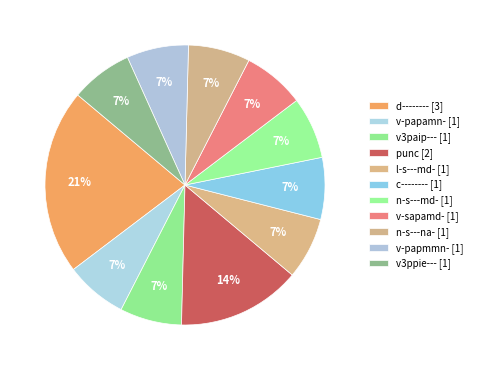

Count the number of slices in the pie.

11